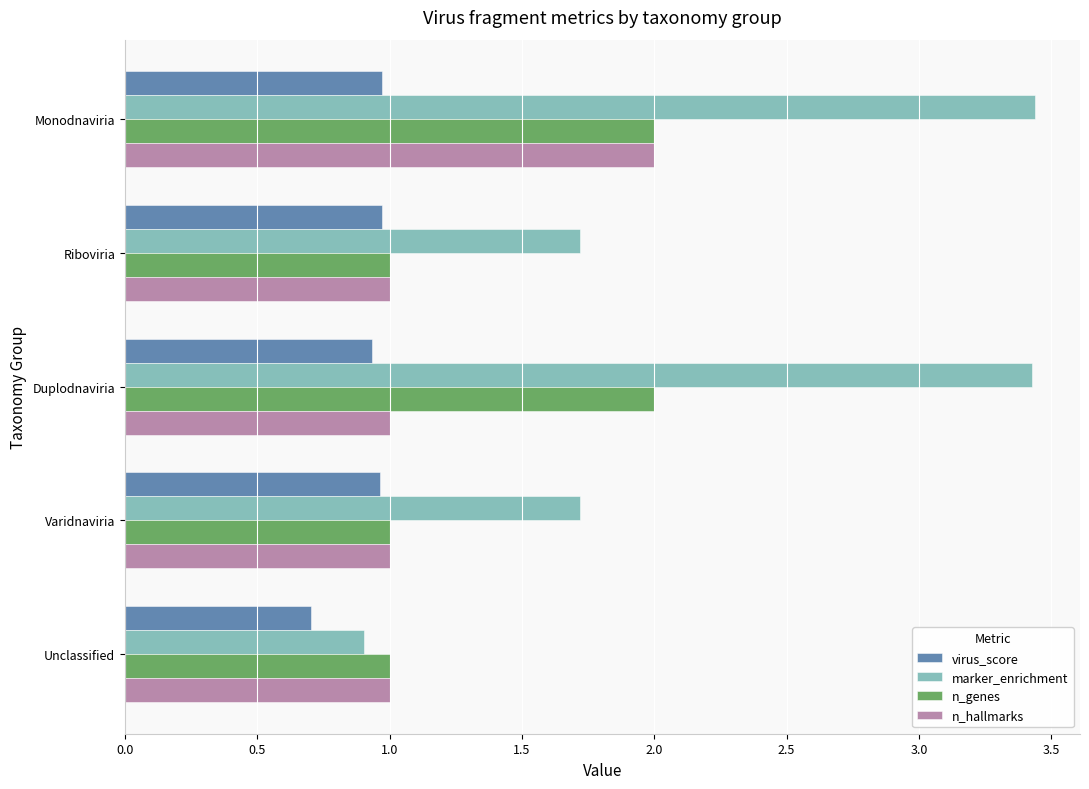

Is the value of n_genes at Riboviria greater than the value of marker_enrichment at Varidnaviria?

No